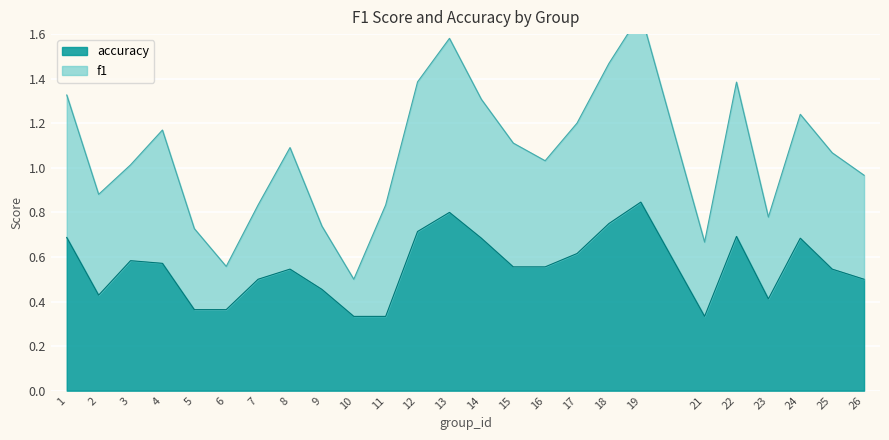

Which label corresponds to the smallest value in the chart?

10